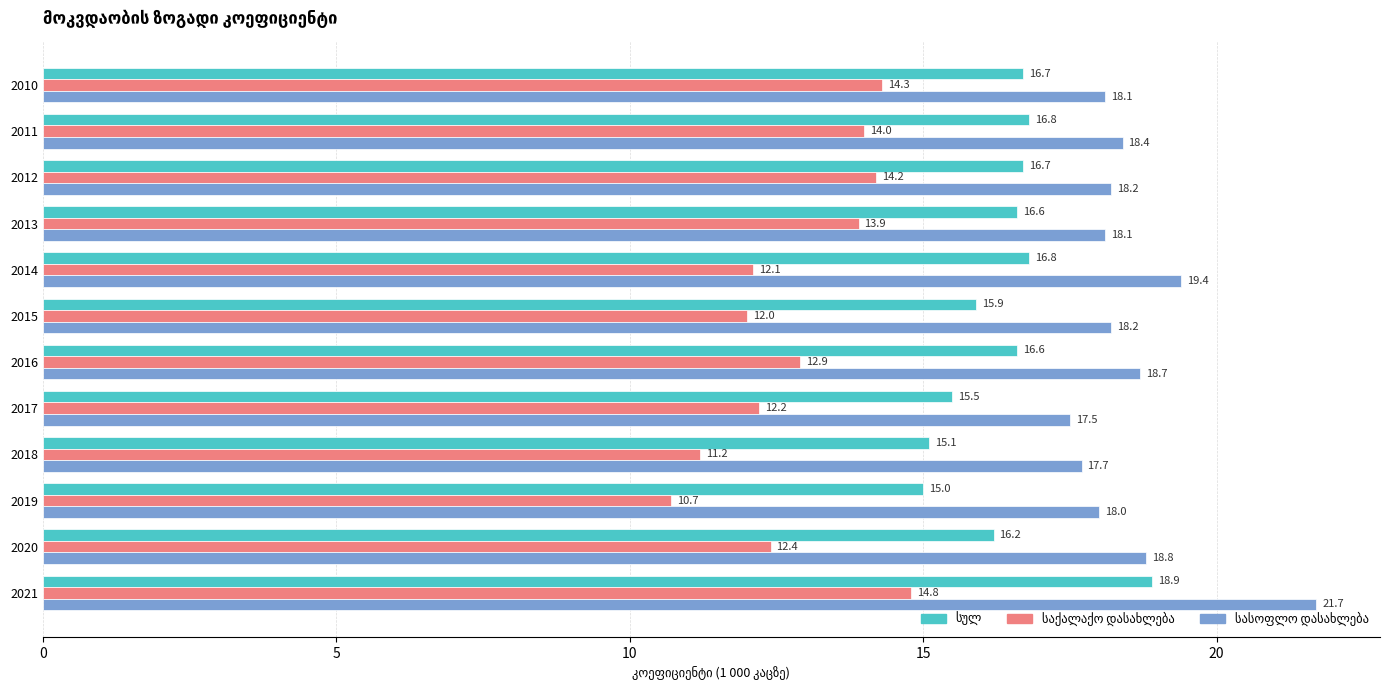

What is the maximum value shown in the chart?

21.7